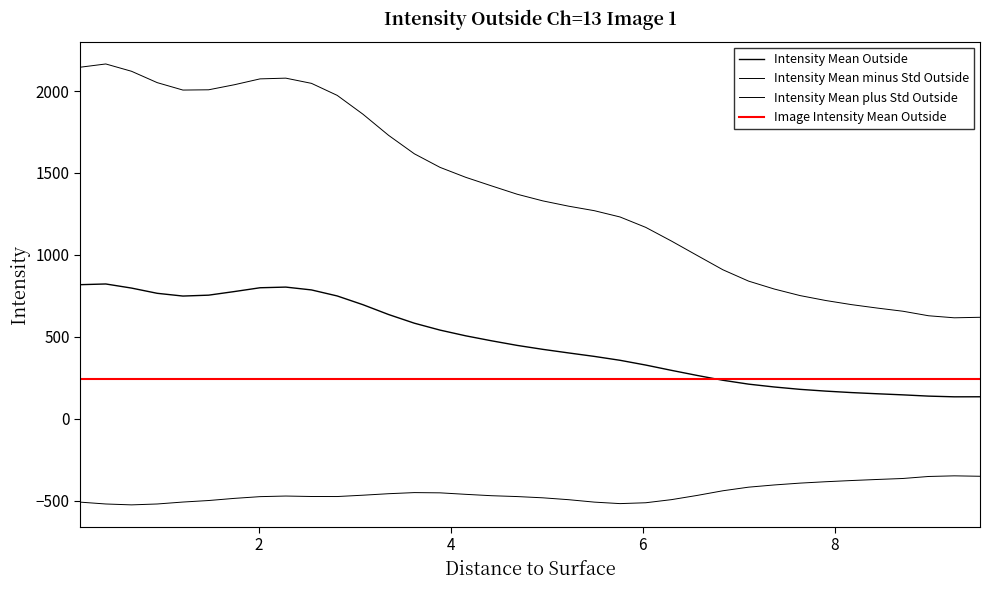

In intensity_mean, how many points are lower than both neighbors (excluding endpoints)?

2